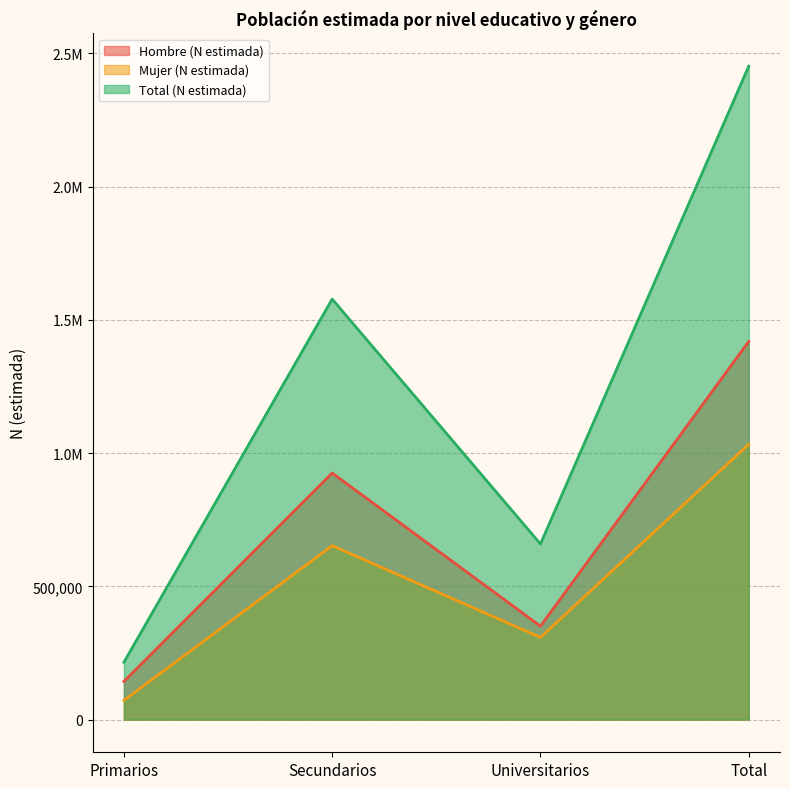

What is the maximum value shown in the chart?

2452239